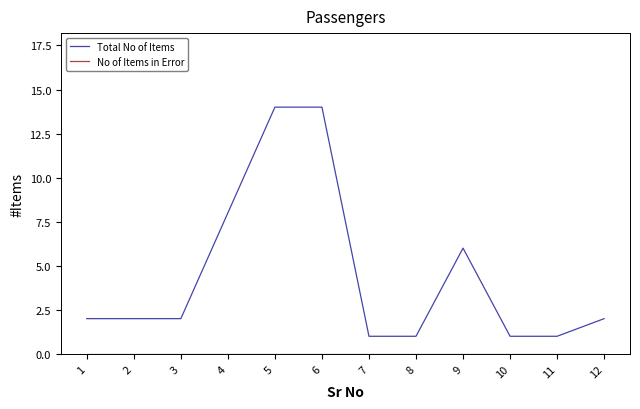

What is the maximum value for Total No of Items?

14